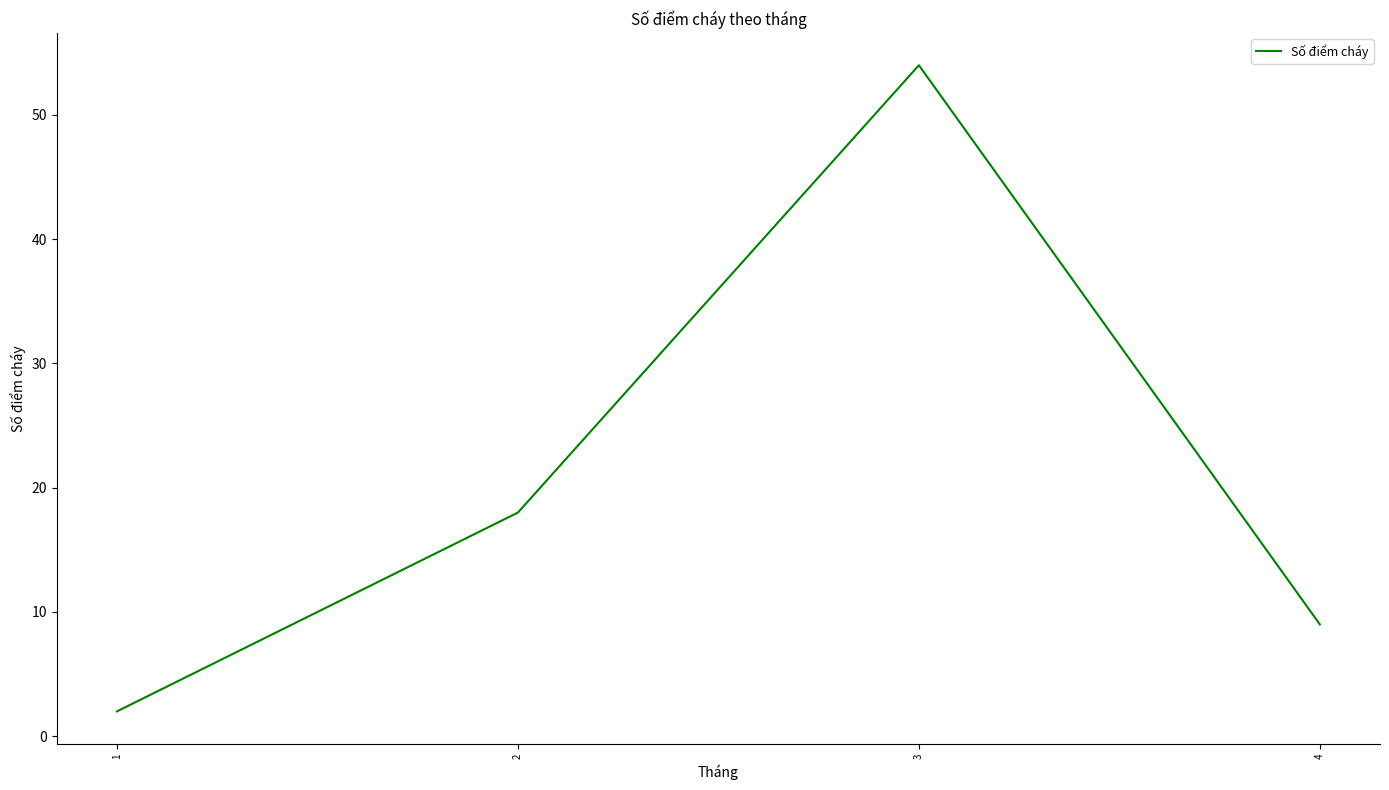

What is the change in value from 2 to 3?

+36